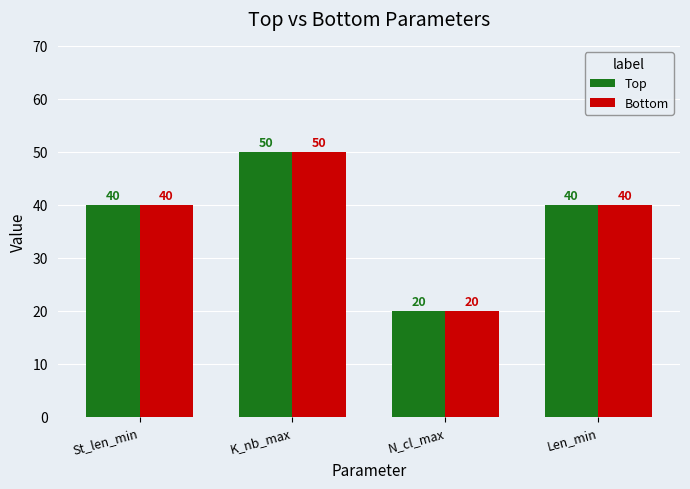

How many Bottom values are between 40 and 50?

3